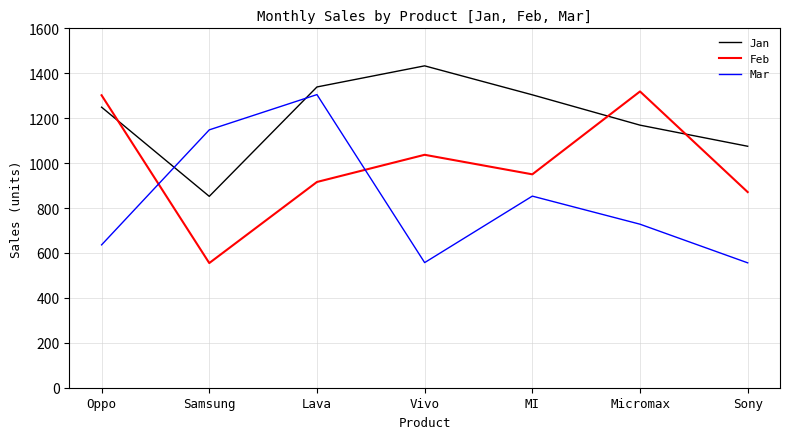

Is it true that Feb equals 703 at Vivo?

False